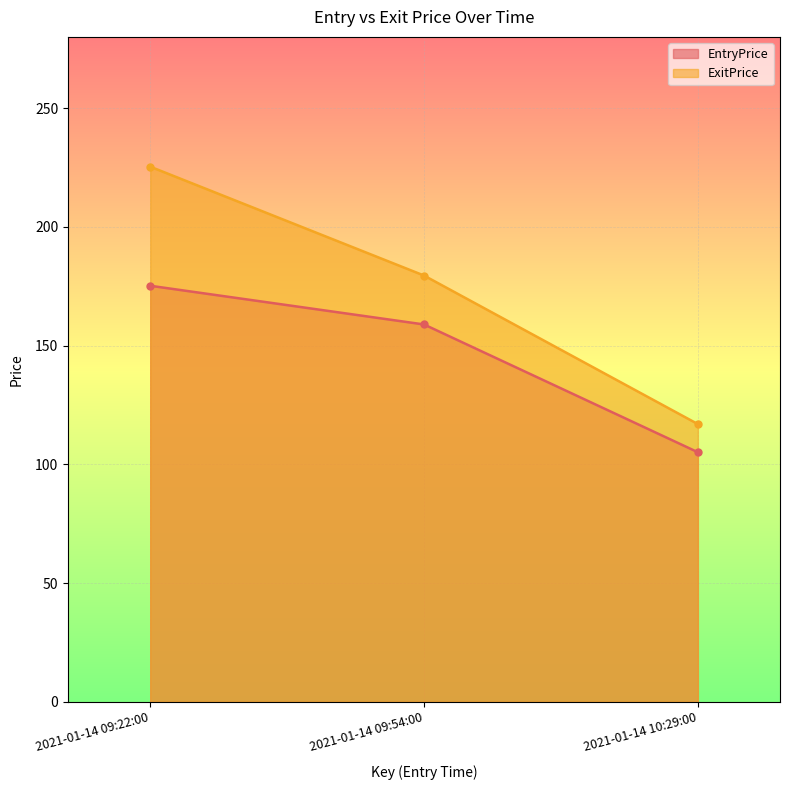

What is the sum of the EntryPrice values at 2021-01-14 09:22:00 and 2021-01-14 10:29:00?

280.3